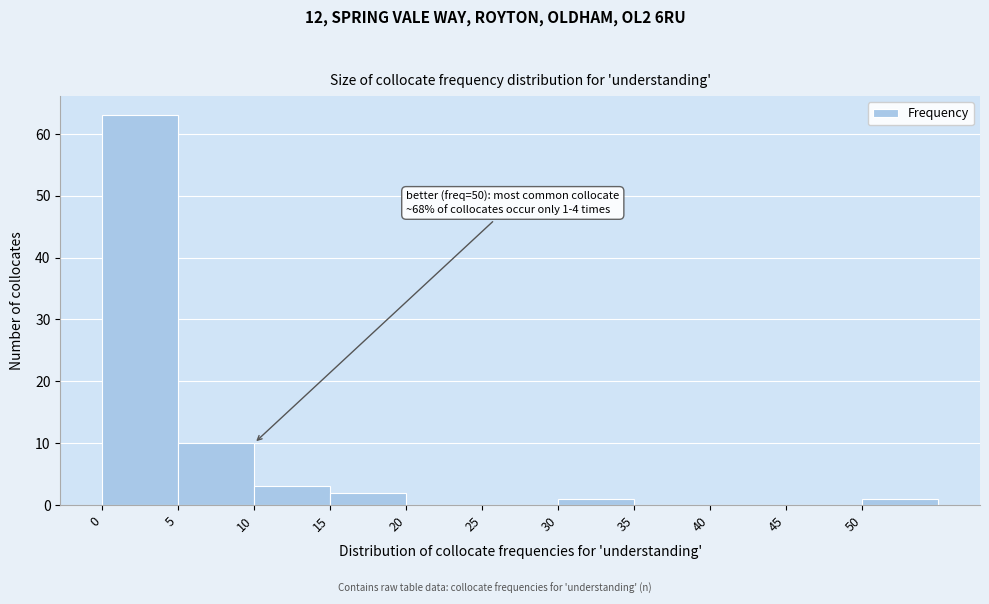

Over which range of the x-axis is the bar tallest?

0 to 5